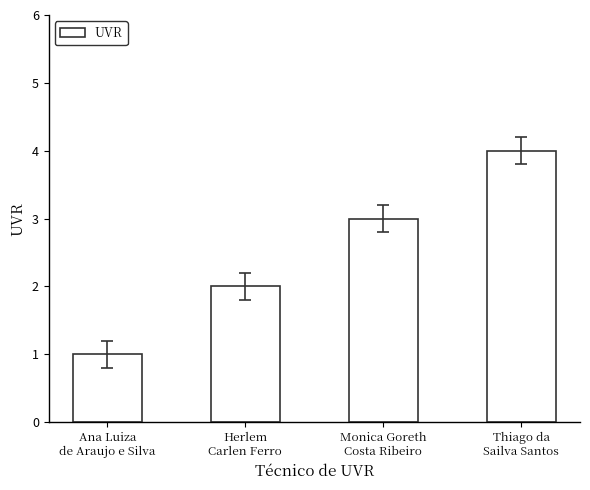

Is it true that the value at Ana Luiza
de Araujo e Silva is 1?

True